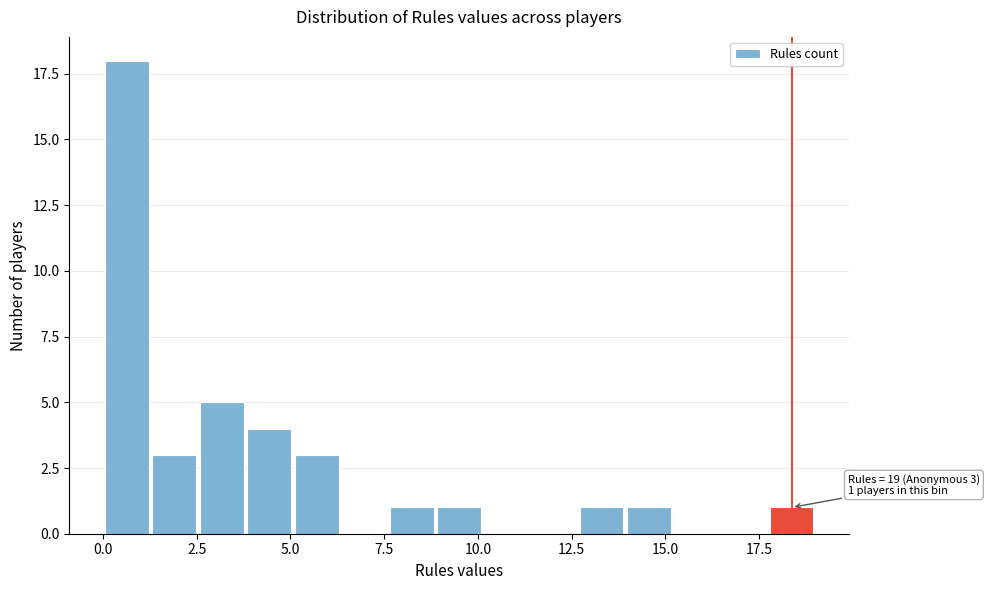

Around what value on the x-axis is the tallest bar? Give the approximate position of its centre, as read against the axis.

0.5